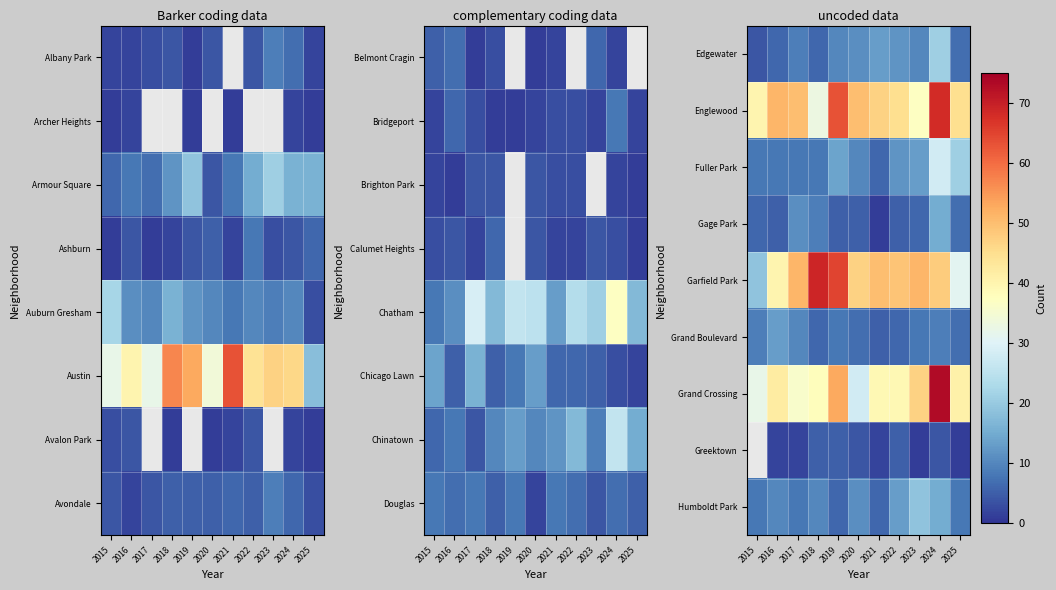

What value does the Englewood series have at 2024?

68.0